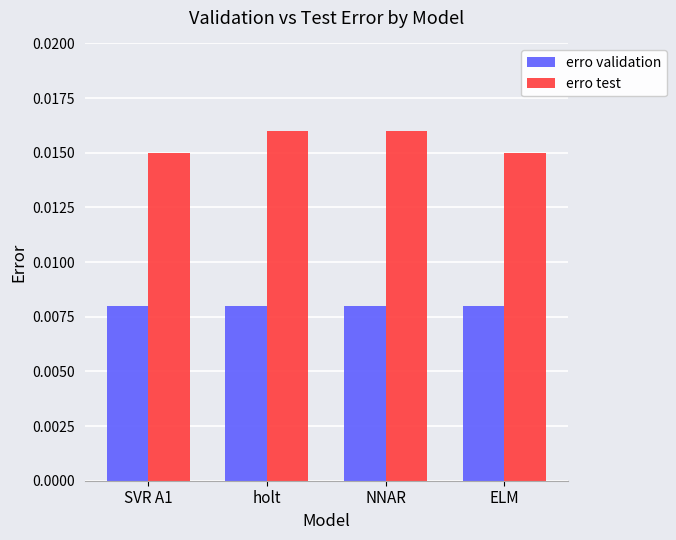

Rank the series by their average value, from lowest to highest.

erro validation, erro test